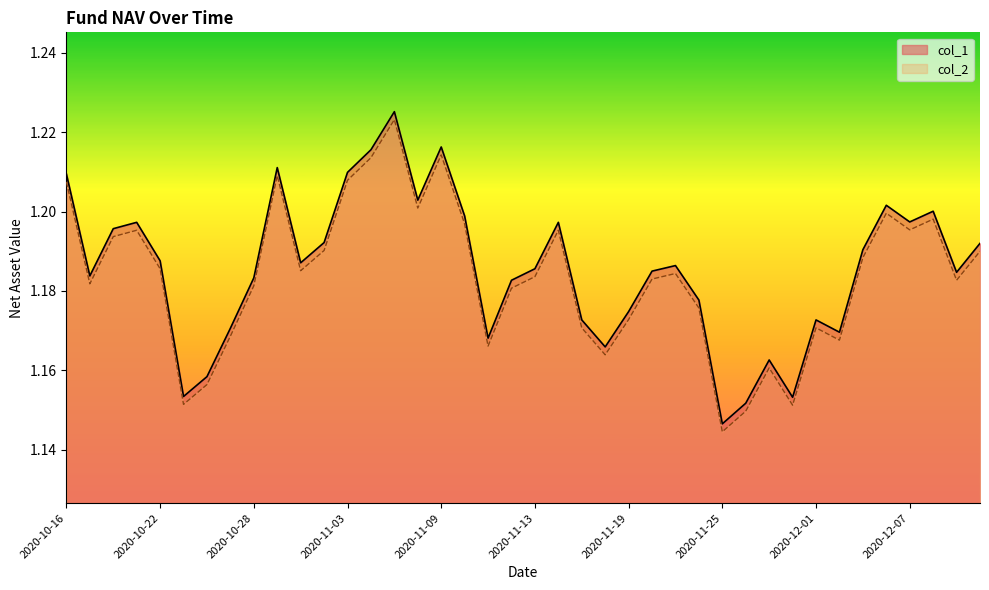

What is the label of the 40th point from the right?

2020-10-16